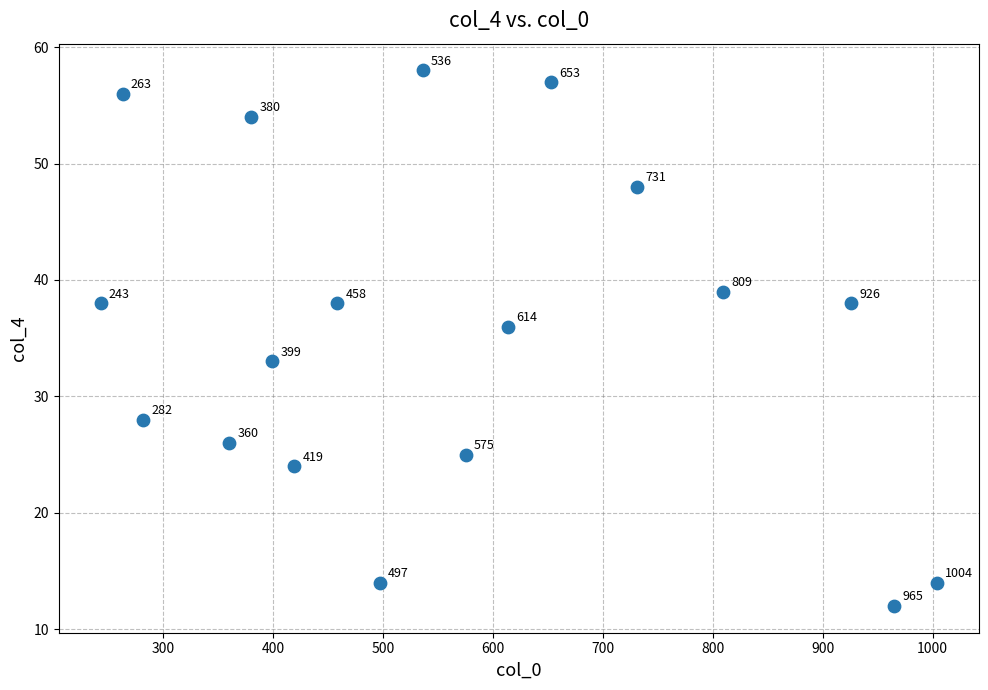

What Y value in the scatter plot is closest to 35?

36